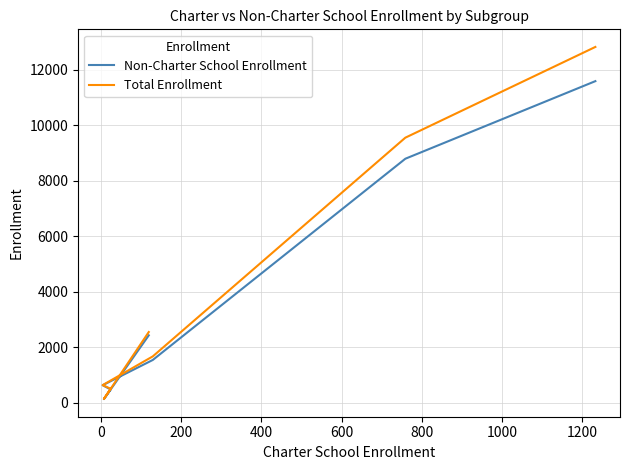

True or false: Non-Charter School Enrollment has more than 0 points higher than both neighbors.

False